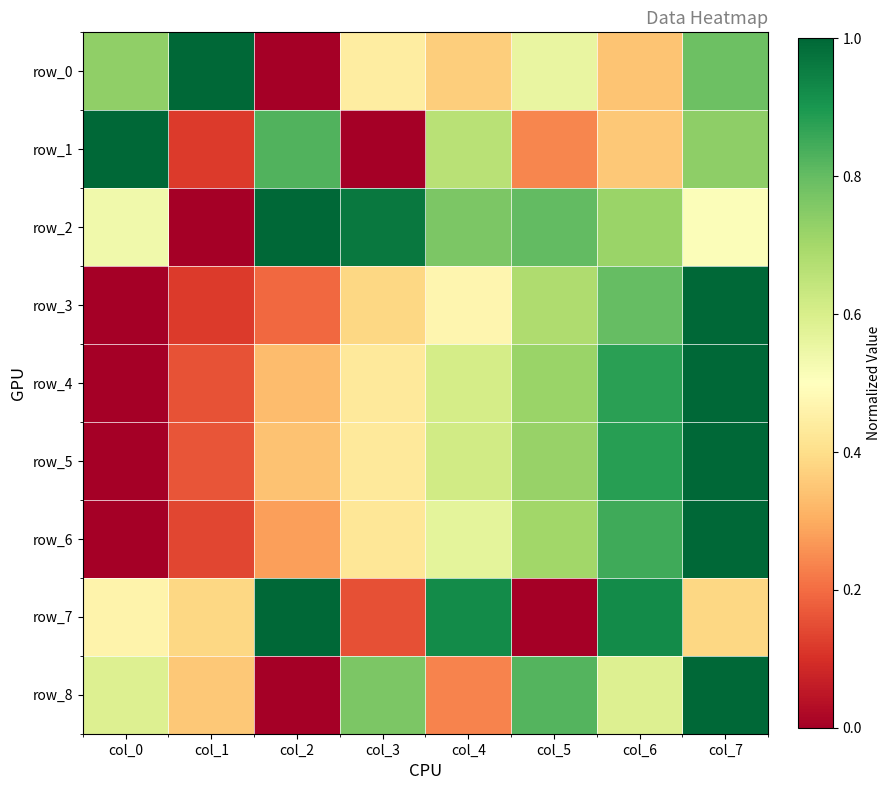

How many data points in row_6 are above 0?

7